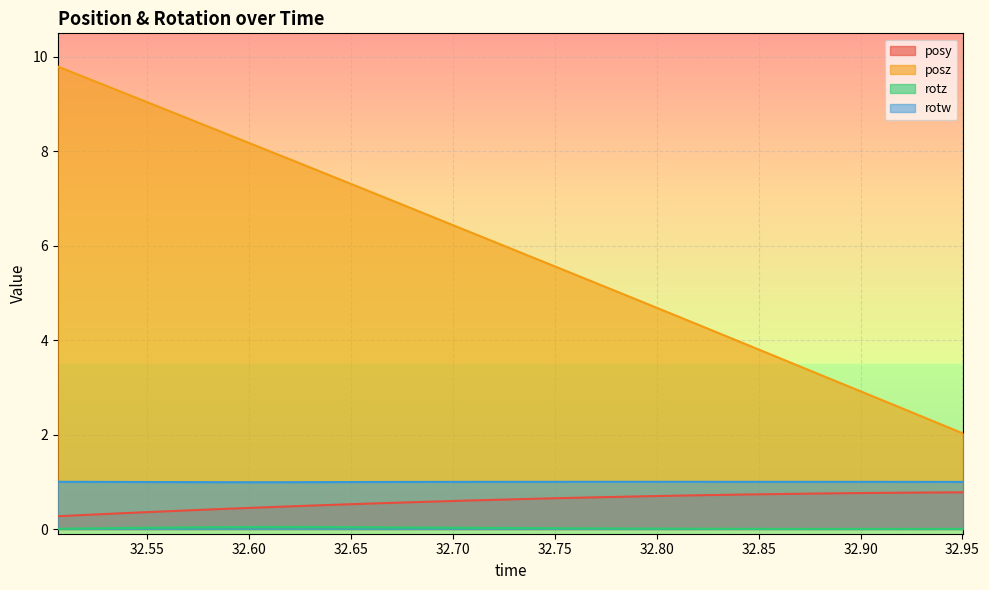

True or false: posy and posz intersect in this chart.

False